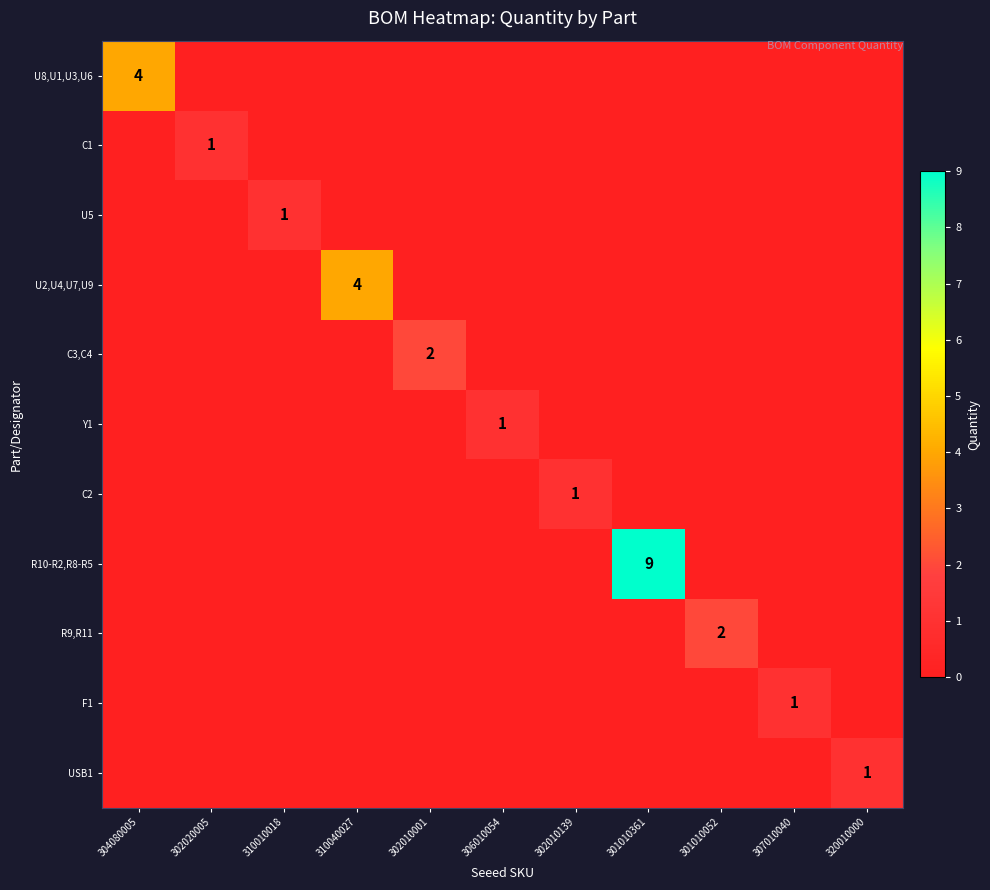

The U8,U1,U3,U6 series shows 4 at 304080005. True or false?

True